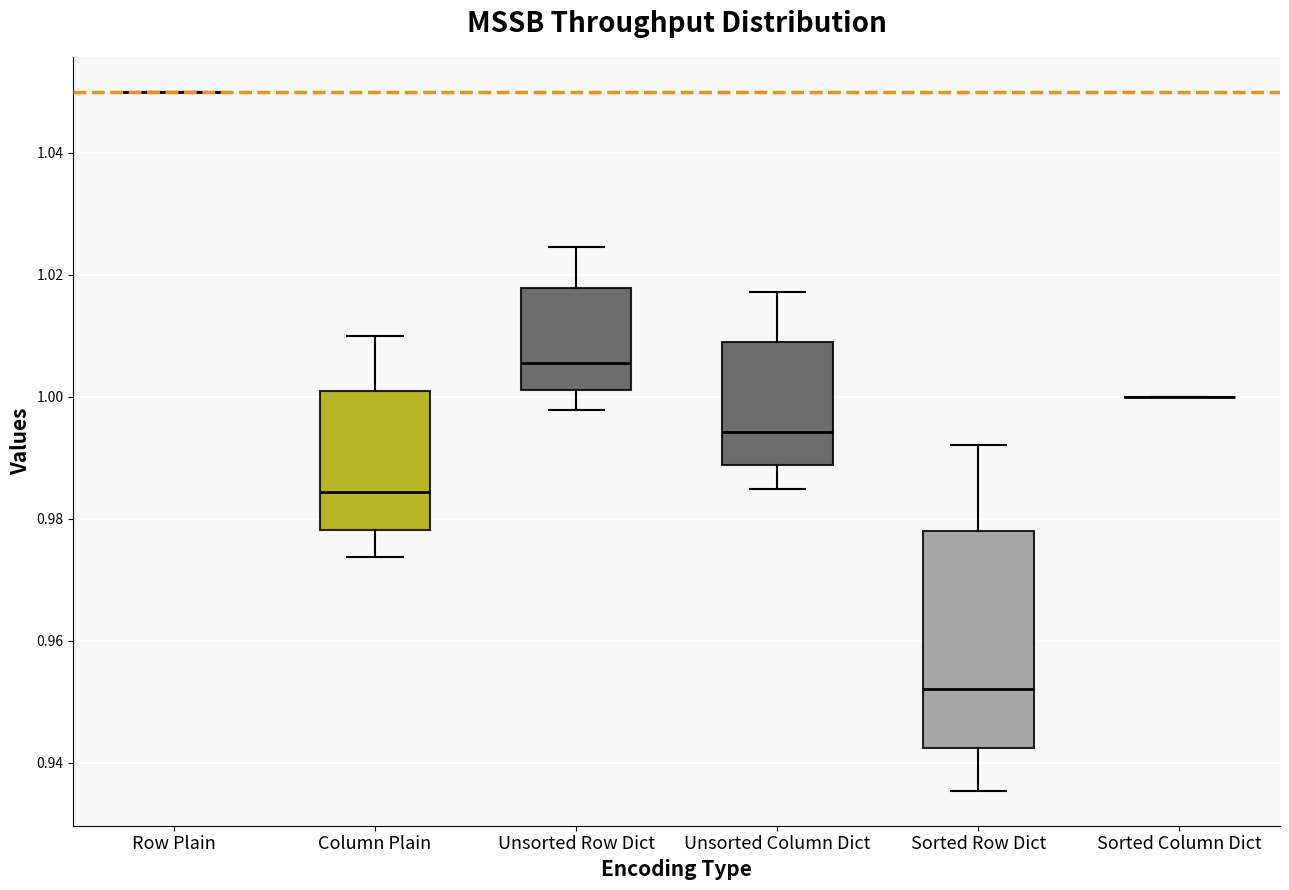

Reading left to right, read every box against the y-axis: the position of its median line, the range the box covers, and the ends of its whiskers. The values are not printed on the chart, so give them approximately, as read against the axis.

Row Plain: box collapsed to a line at 1.050, whiskers 1.050 to 1.050
Column Plain: median 0.984, box 0.978 to 1.000, whiskers 0.974 to 1.010
Unsorted Row Dict: median 1.006, box 1.002 to 1.018, whiskers 0.998 to 1.024
Unsorted Column Dict: median 0.994, box 0.988 to 1.010, whiskers 0.984 to 1.018
Sorted Row Dict: median 0.952, box 0.942 to 0.978, whiskers 0.936 to 0.992
Sorted Column Dict: box collapsed to a line at 1.000, whiskers 1.000 to 1.000